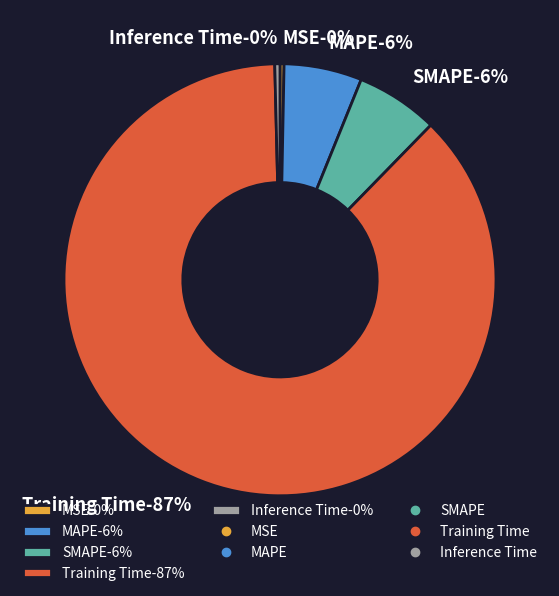

How much of the chart is everything except SMAPE?

93.8%